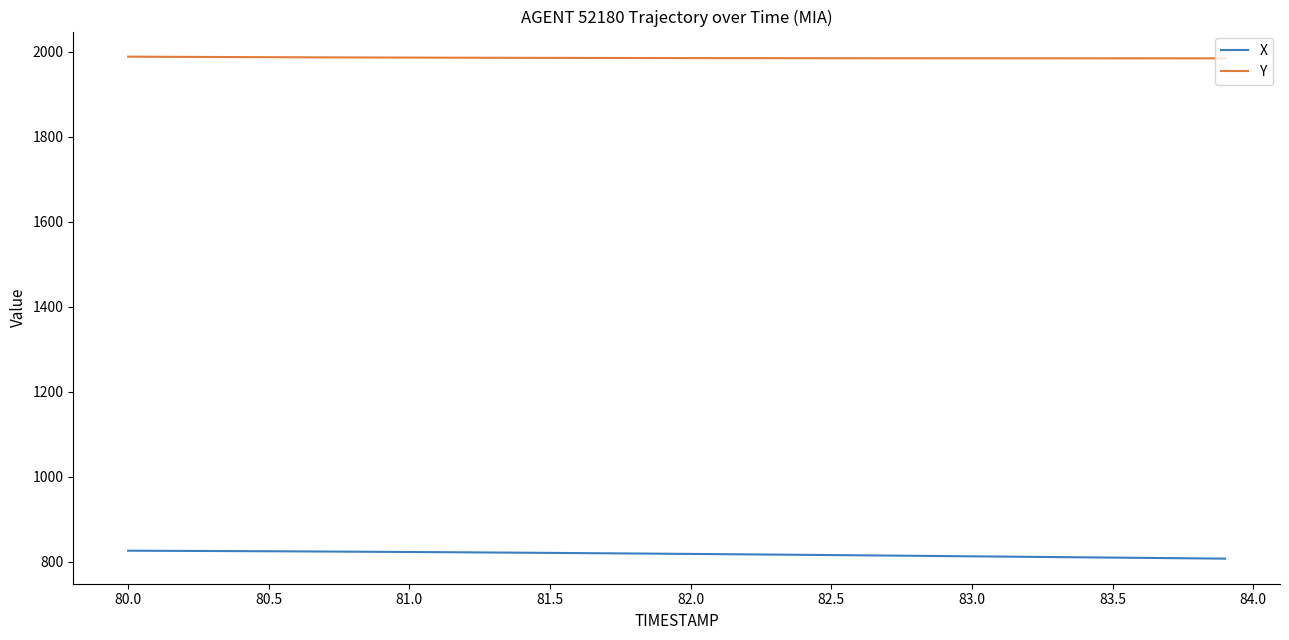

What is the minimum value shown in the chart?

806.8